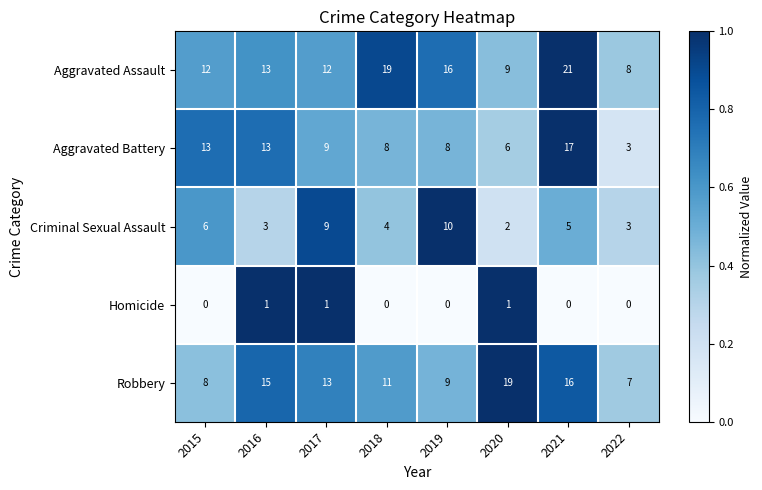

What is the total value across all series at 2020?

37